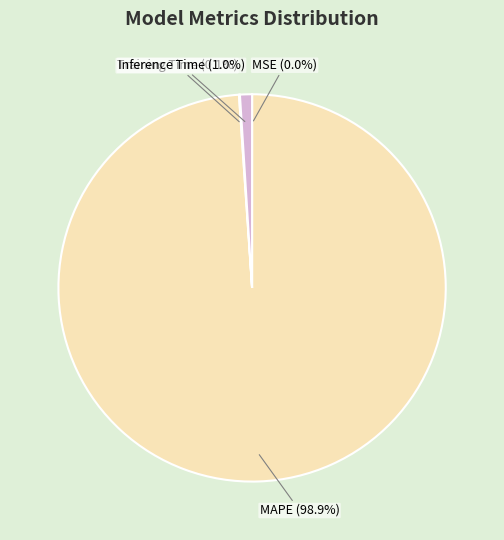

Which category has the biggest portion of the pie?

MAPE (98.9%)